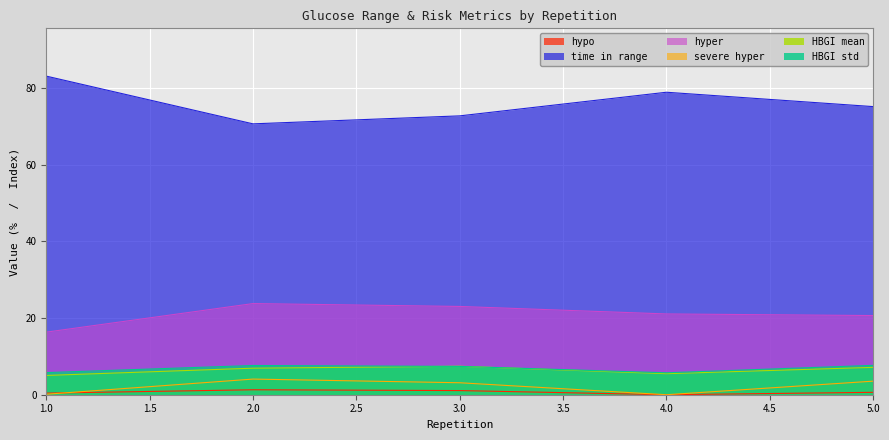

True or false: severe hyper and time in range intersect in this chart.

False